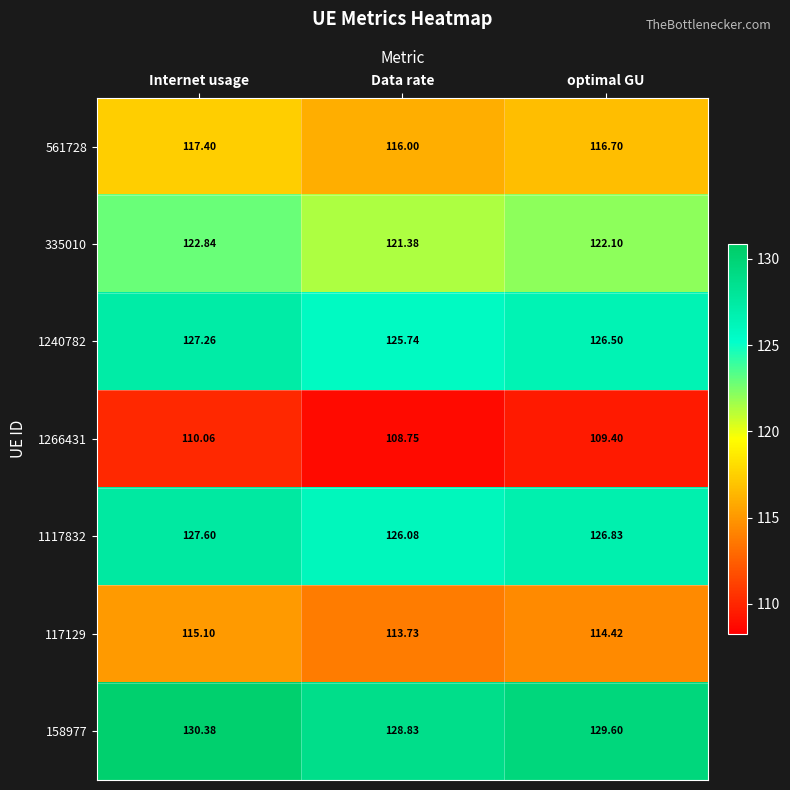

What is the spread (max minus min) of values at Internet usage?

20.3